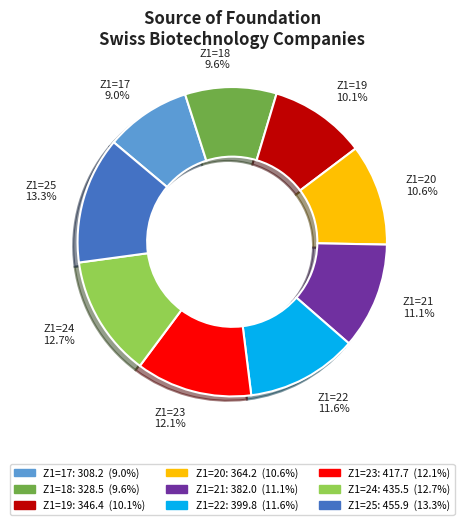

How many segments does this pie chart have?

9